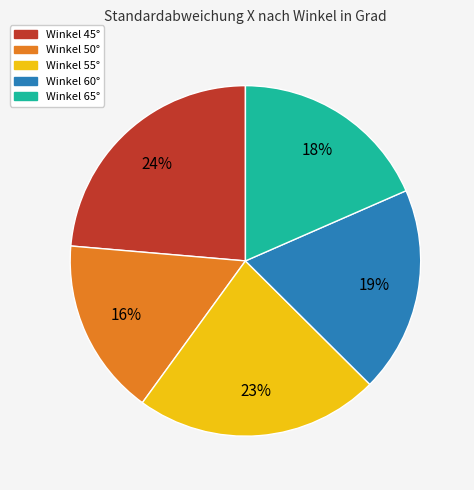

To the nearest percent, what is the average slice percentage?

20%